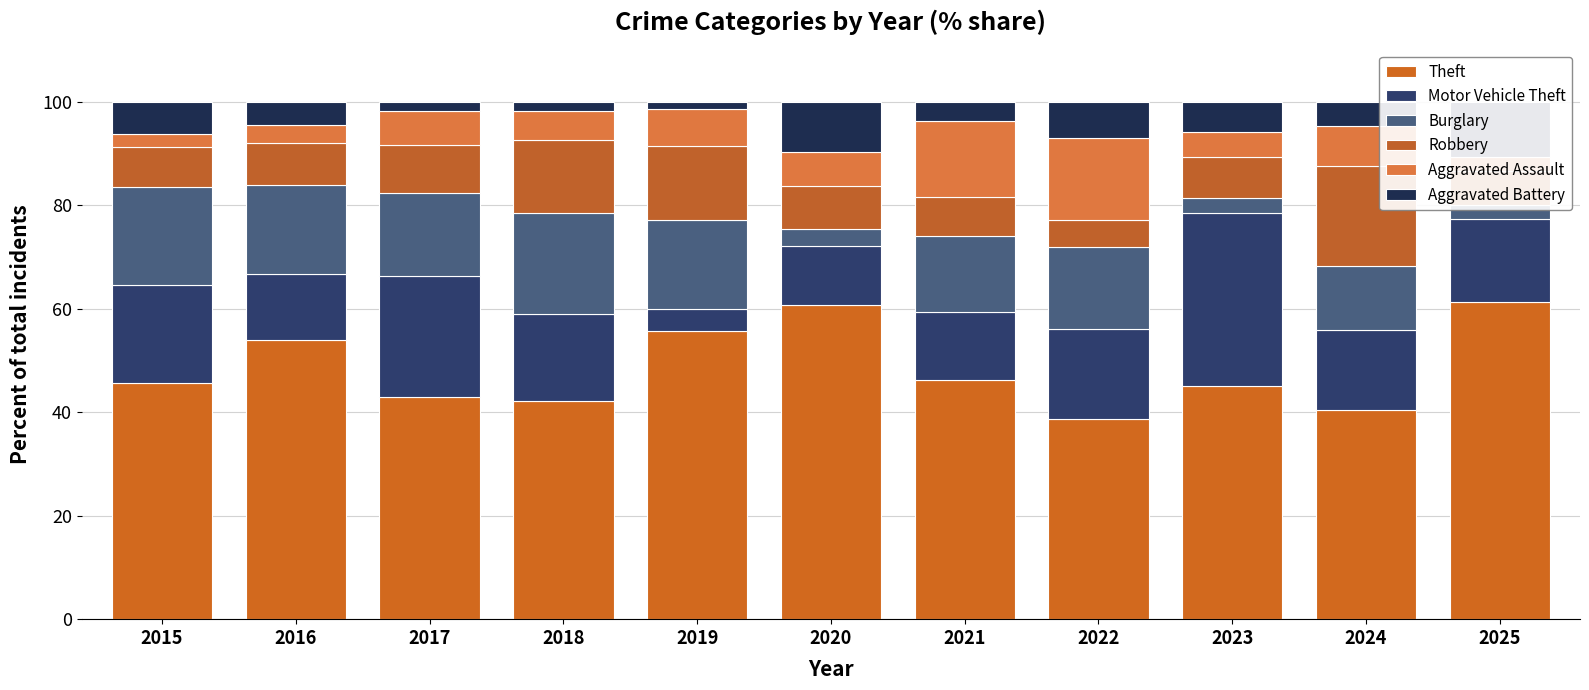

At which label does Motor Vehicle Theft first exceed 16?

2015